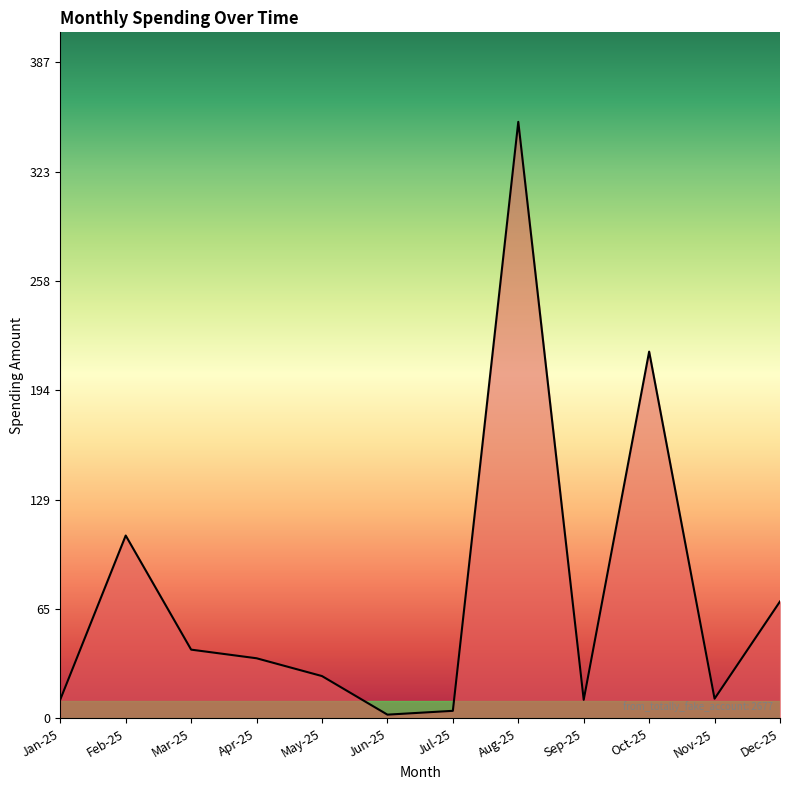

What position from the left is Sep-25?

9